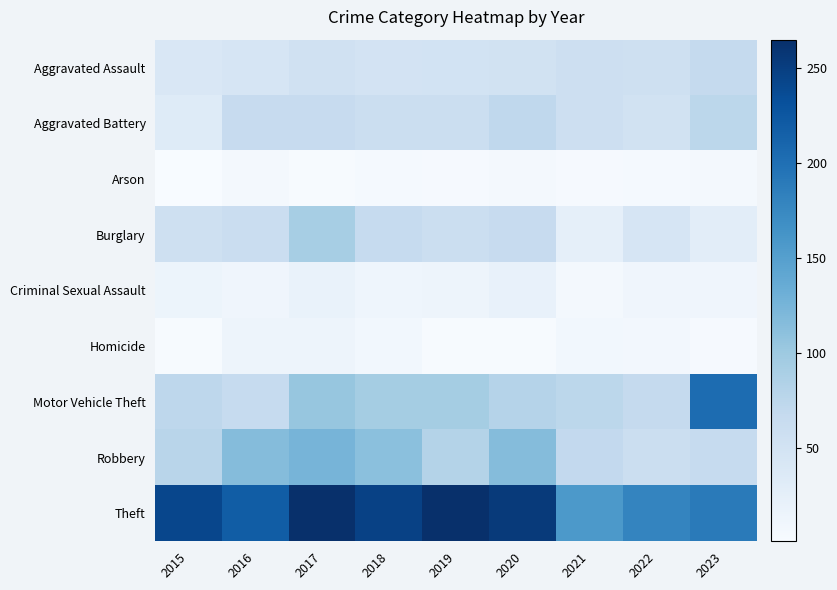

Count the number of categories in the chart.

9